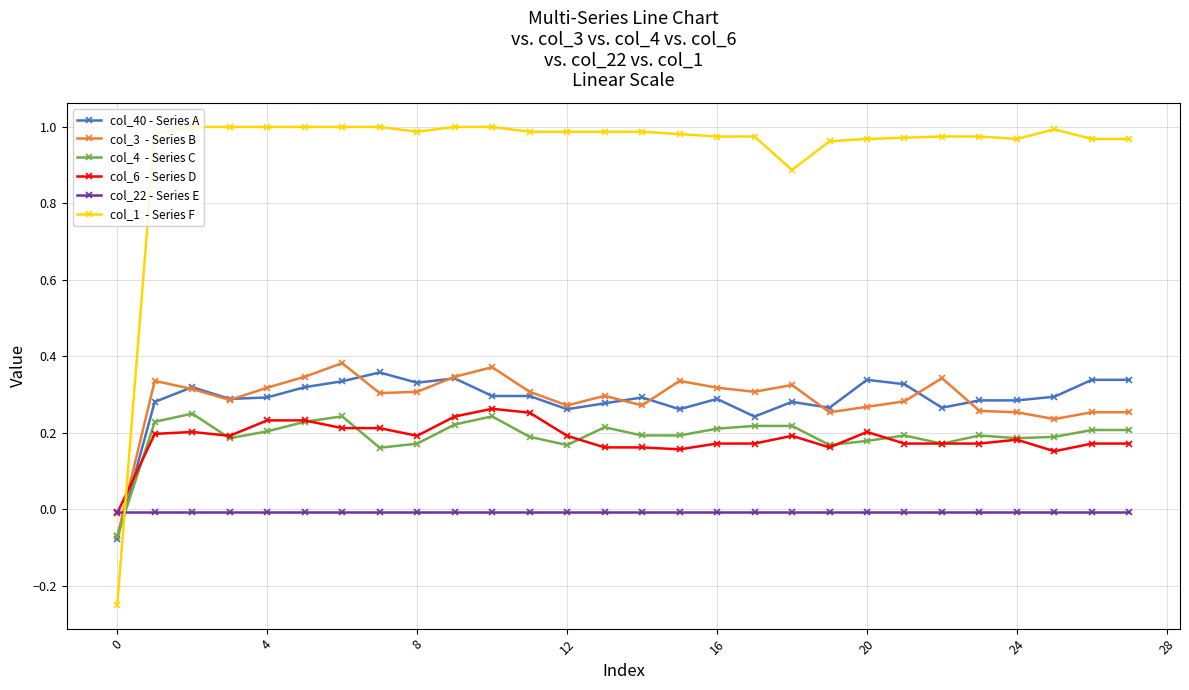

How many lines are shown in the chart?

6